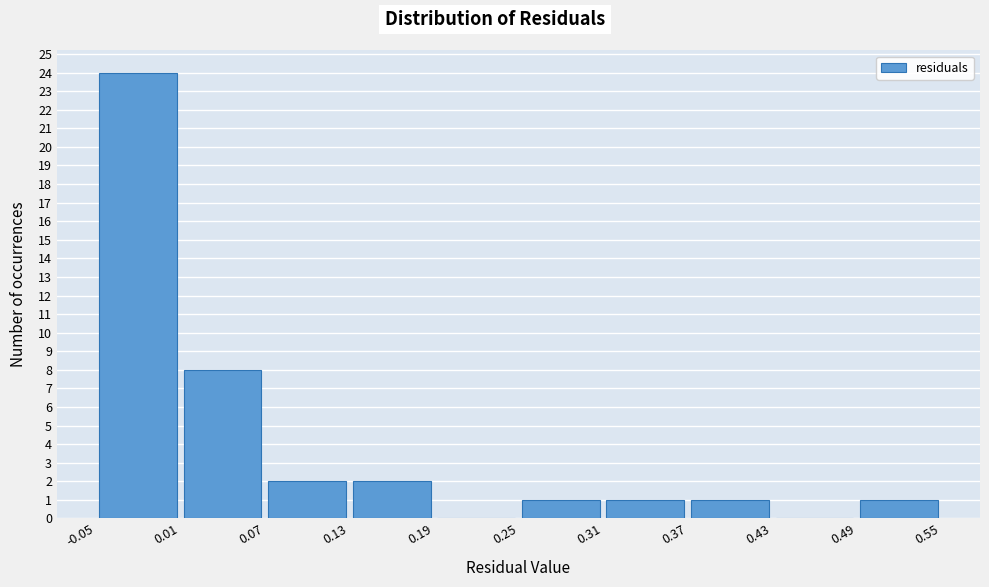

Reading left to right, list every bar in this chart as the range it spans on the x-axis followed by its height. The values are not printed on the chart, so give them approximately, as read against the axis.

-0.05 to 0.01: 24
0.01 to 0.07: 8
0.07 to 0.13: 2
0.13 to 0.19: 2
0.19 to 0.25: 0
0.25 to 0.31: 1
0.31 to 0.37: 1
0.37 to 0.43: 1
0.43 to 0.49: 0
0.49 to 0.55: 1